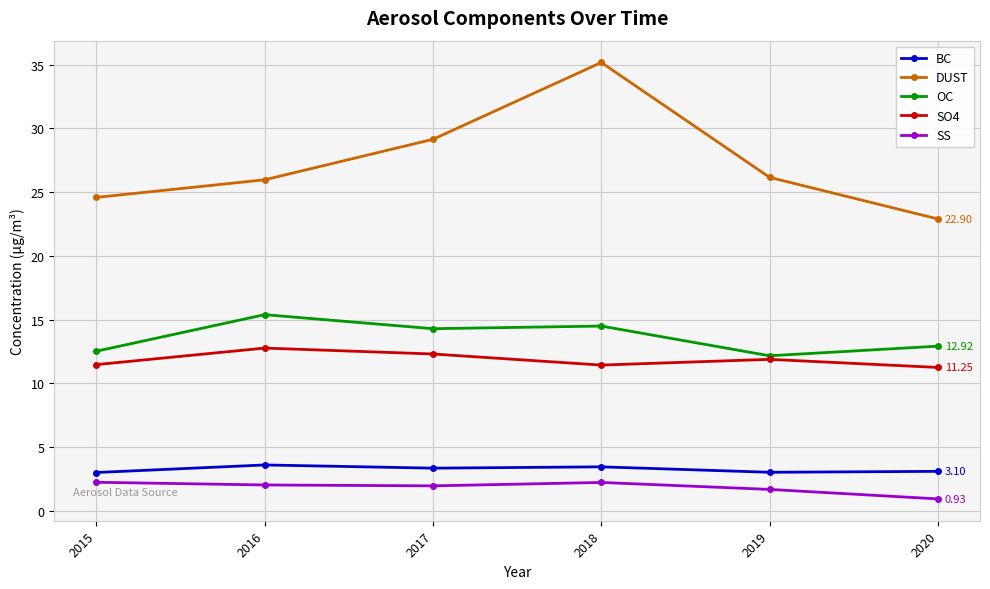

What is the sum of the BC values at 2020 and 2019?

6.1